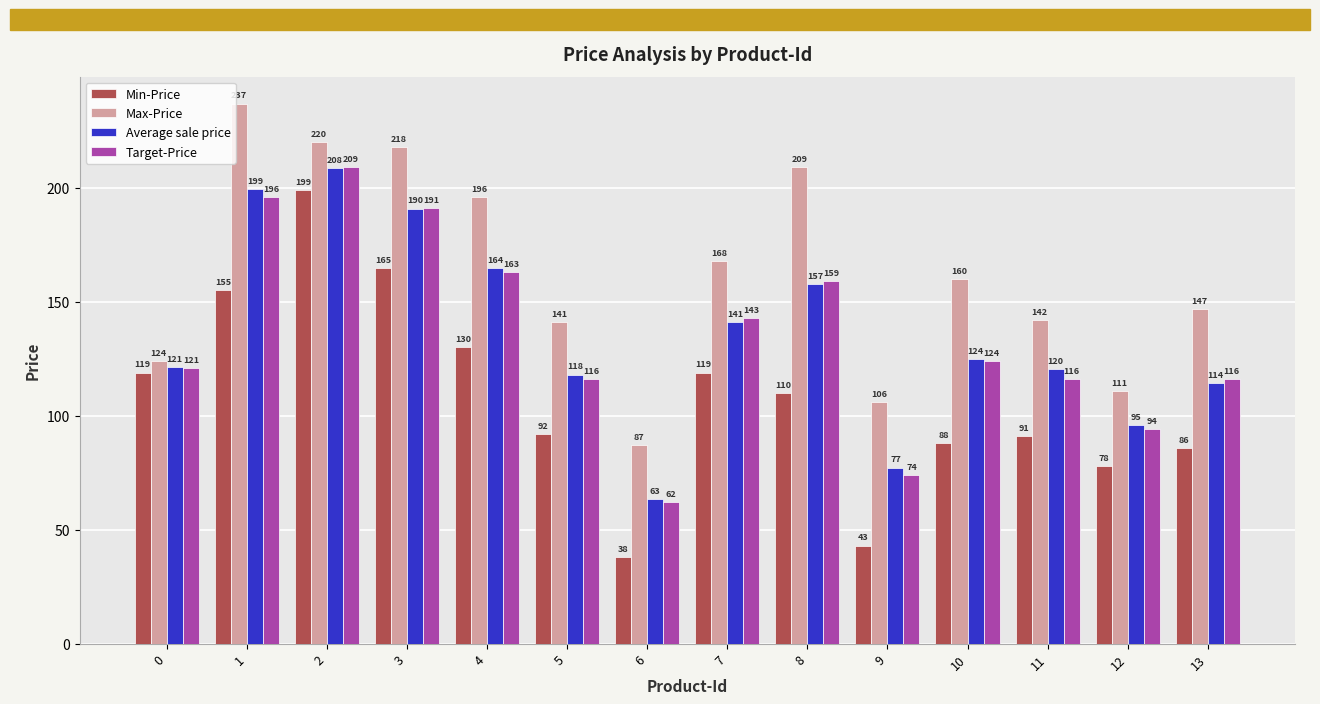

The value of Max-Price at 11 is 54.0. True or false?

False